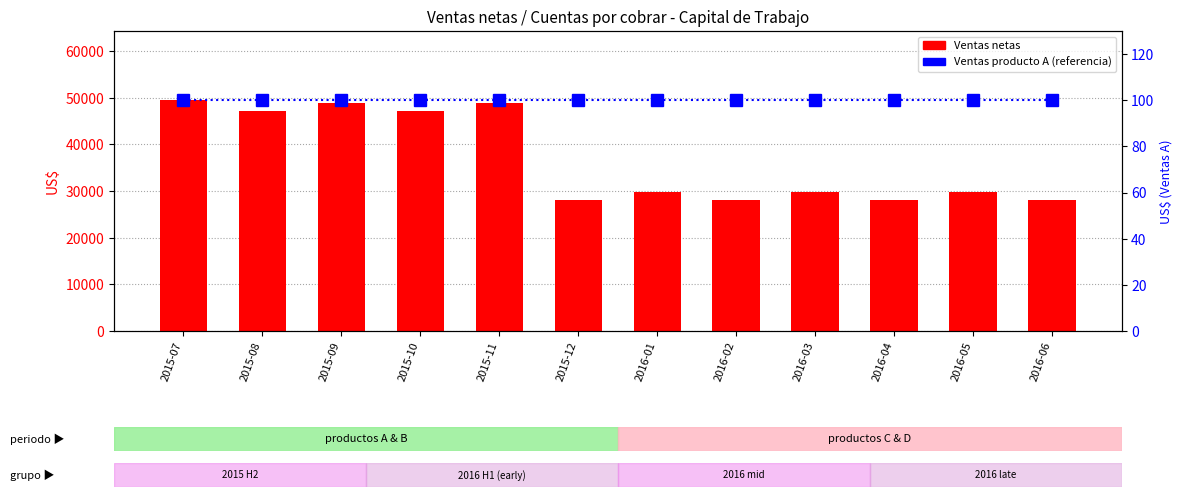

How many data points in Ventas netas are less than 29887?

4